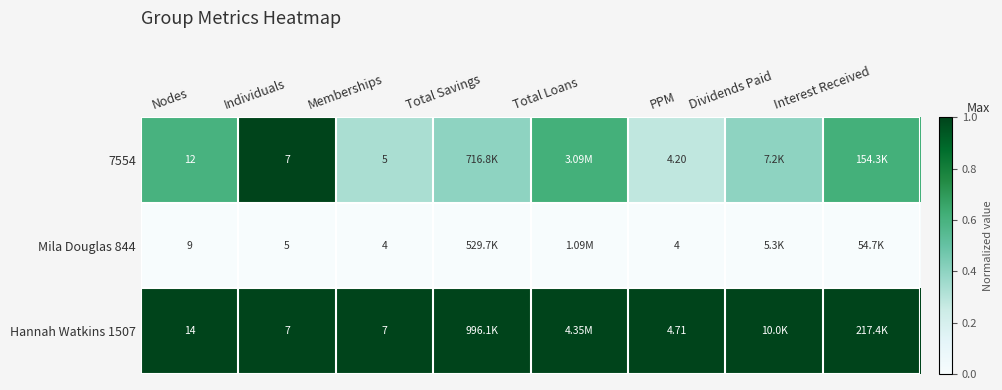

Which series has the widest spread of values?

7554